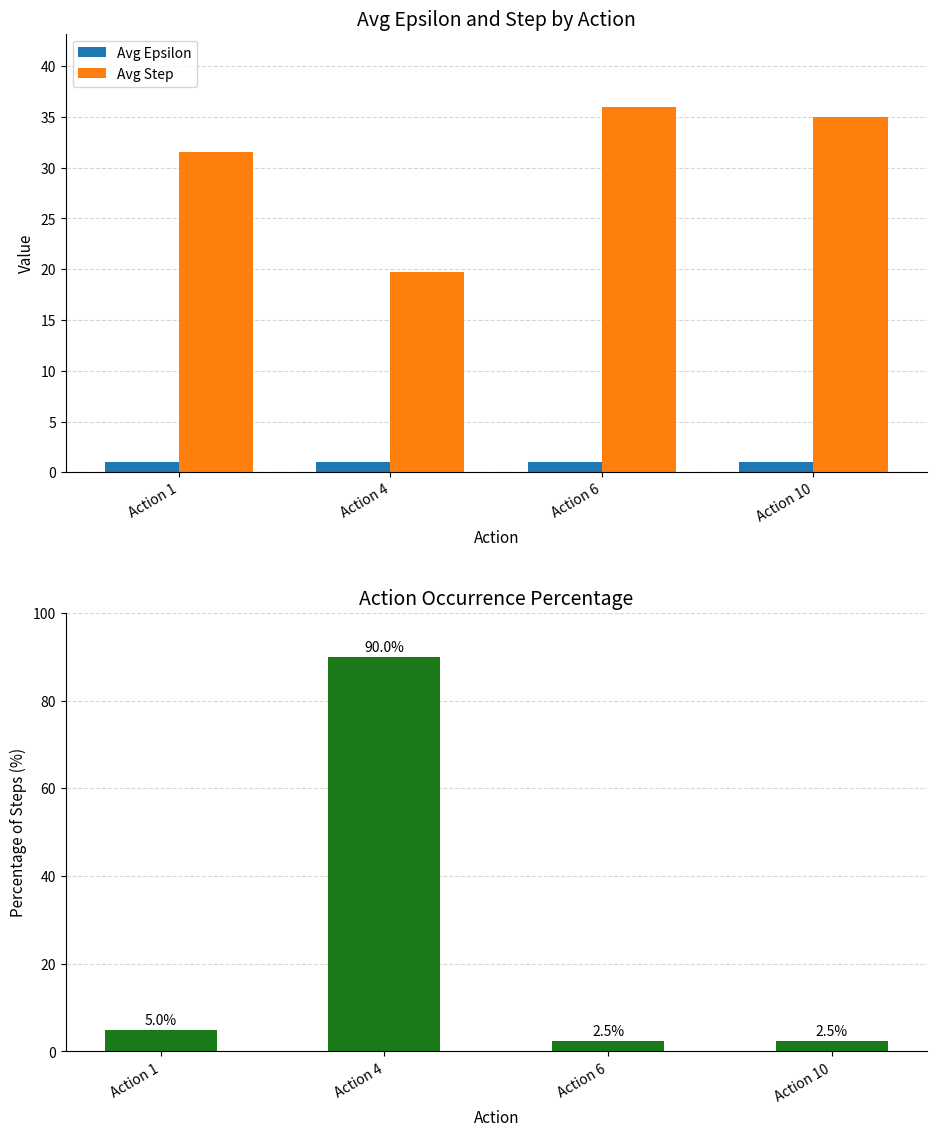

What is the difference between the highest and lowest values at Action 6?

35.0